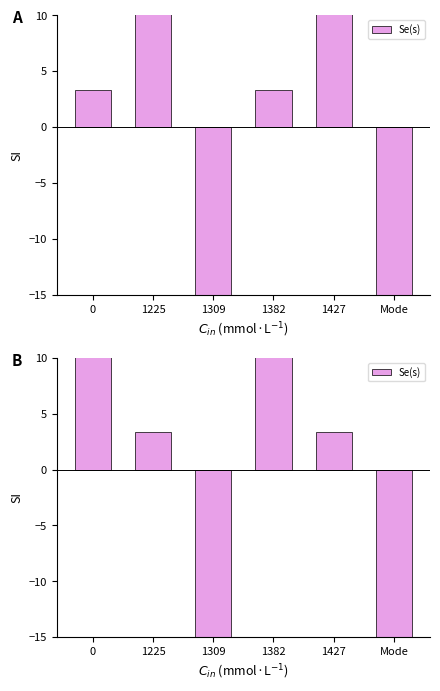

Rank the categories by value from highest to lowest.

0, 1382, 1225, 1427, 1309, Mode